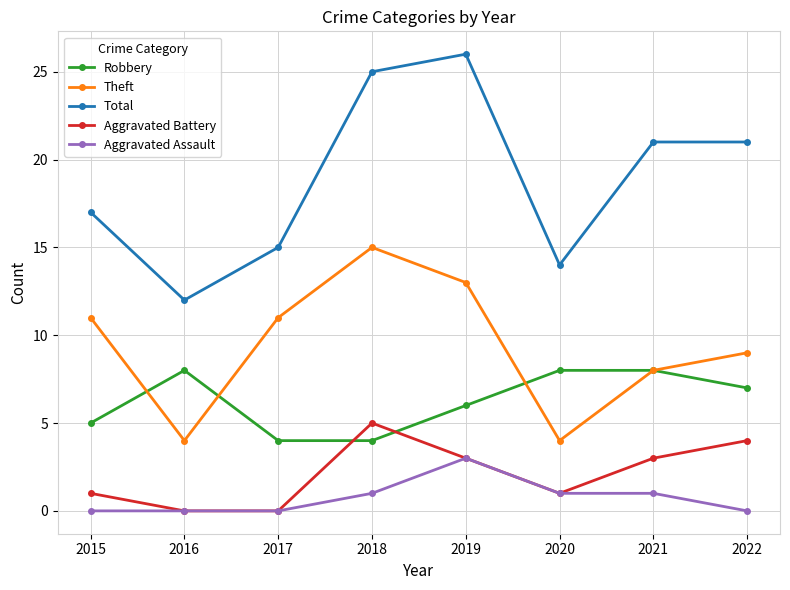

Reading left to right, what are all the values shown in this chart?

Robbery: 2015=5	2016=8	2017=4	2018=4	2019=6	2020=8	2021=8	2022=7
Theft: 2015=11	2016=4	2017=11	2018=15	2019=13	2020=4	2021=8	2022=9
Total: 2015=17	2016=12	2017=15	2018=25	2019=26	2020=14	2021=21	2022=21
Aggravated Battery: 2015=1	2016=0	2017=0	2018=5	2019=3	2020=1	2021=3	2022=4
Aggravated Assault: 2015=0	2016=0	2017=0	2018=1	2019=3	2020=1	2021=1	2022=0